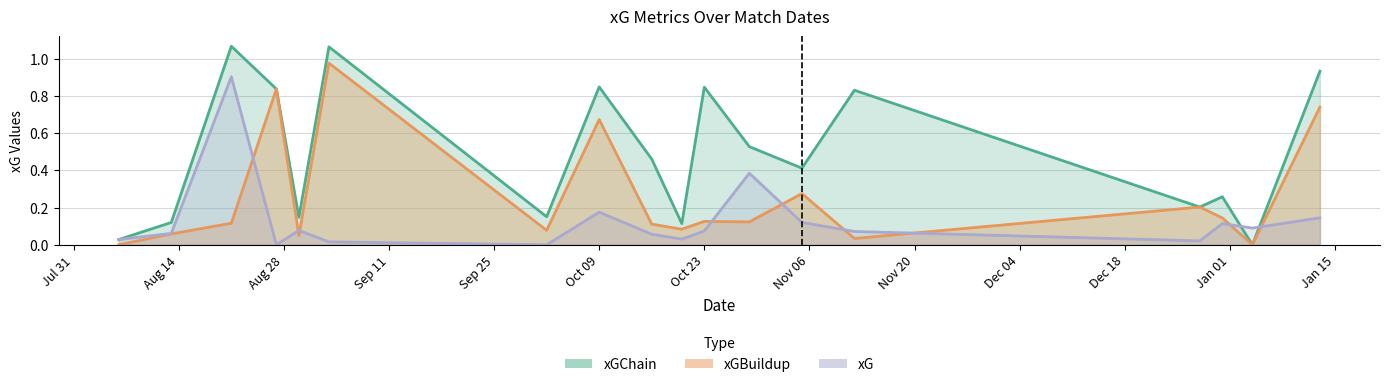

What is the difference between the xGChain values at 2022-12-28 and 2022-08-27?

0.6